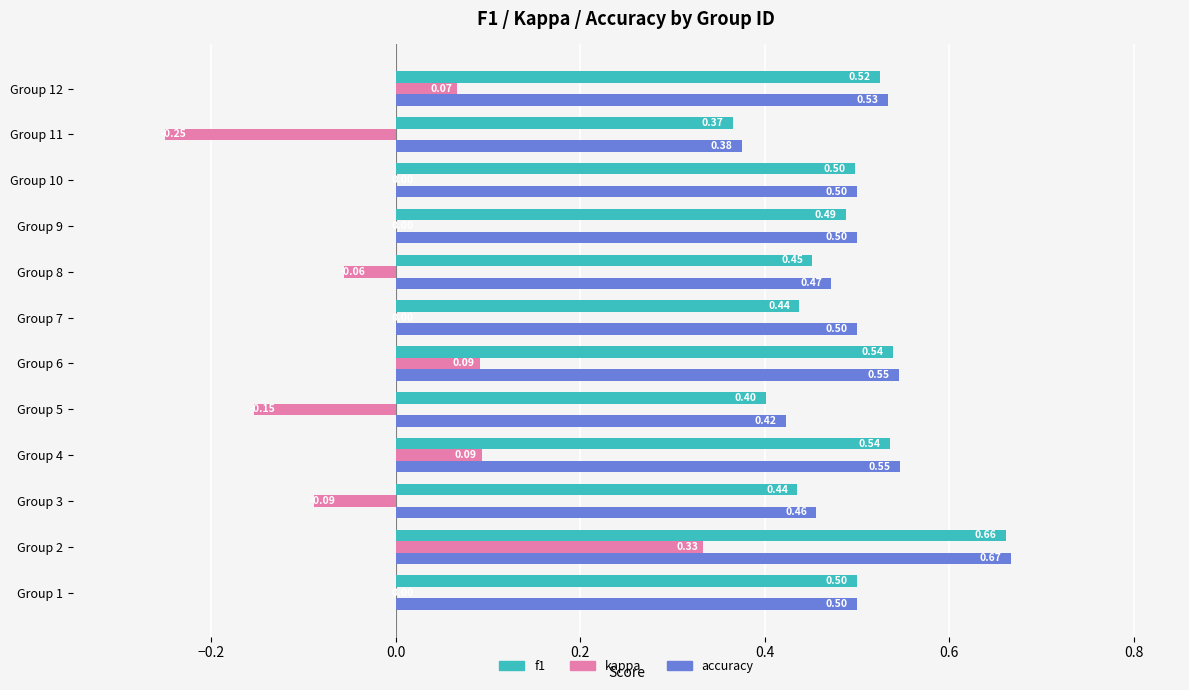

Between Group 2 and Group 5, which series saw the biggest shift?

kappa